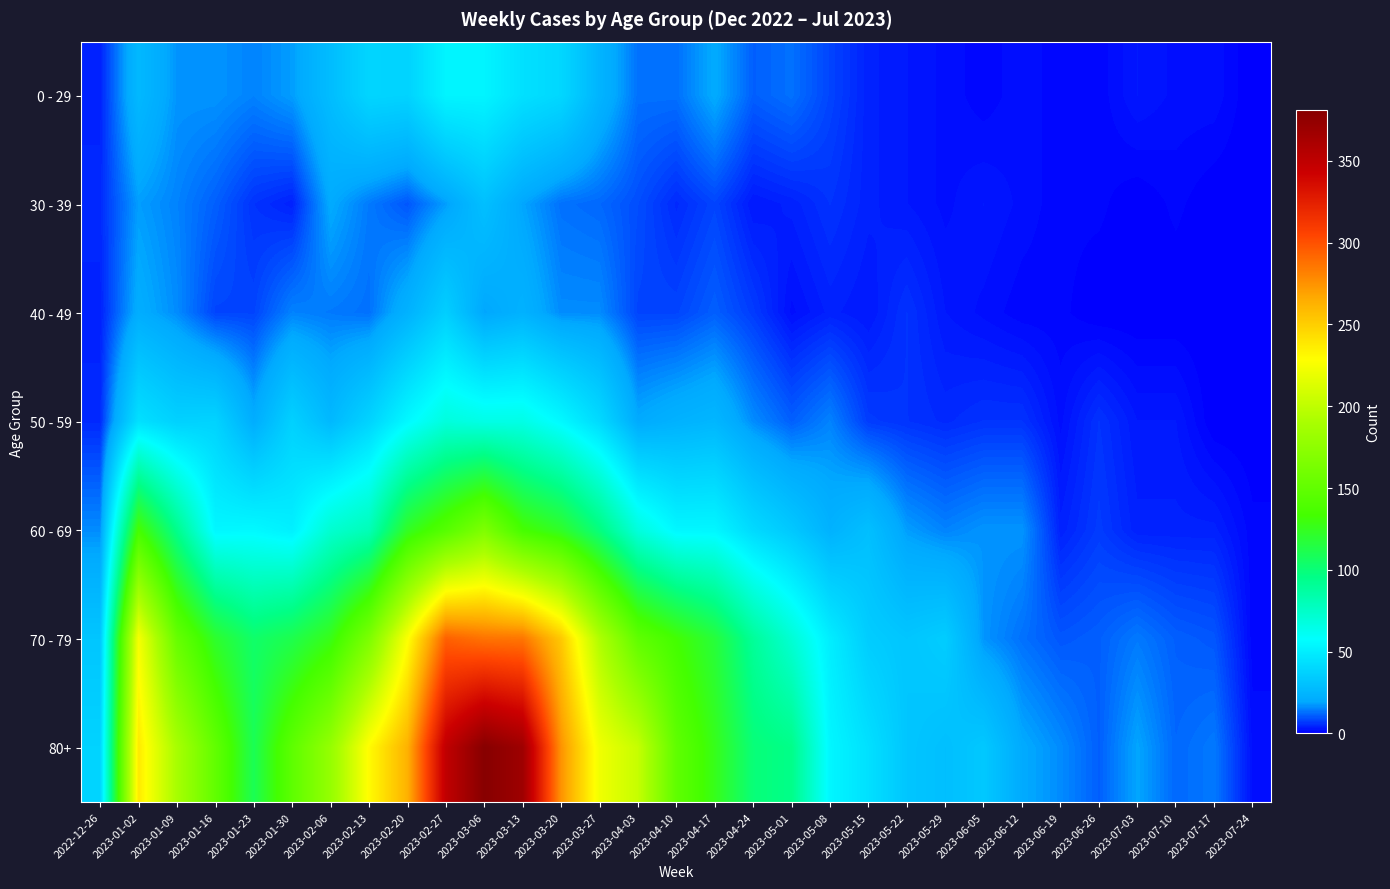

Reading left to right, what are all the values shown in this chart?

0 - 29: 2022-12-26=4	2023-01-02=26	2023-01-09=17	2023-01-16=17	2023-01-23=15	2023-01-30=18	2023-02-06=28	2023-02-13=39	2023-02-20=38	2023-02-27=53	2023-03-06=53	2023-03-13=44	2023-03-20=40	2023-03-27=24	2023-04-03=13	2023-04-10=13	2023-04-17=20	2023-04-24=11	2023-05-01=13	2023-05-08=8	2023-05-15=4	2023-05-22=3	2023-05-29=2	2023-06-05=1	2023-06-12=2	2023-06-19=1	2023-06-26=1	2023-07-03=3	2023-07-10=2	2023-07-17=2	2023-07-24=0
30 - 39: 2022-12-26=5	2023-01-02=18	2023-01-09=15	2023-01-16=11	2023-01-23=6	2023-01-30=4	2023-02-06=20	2023-02-13=14	2023-02-20=10	2023-02-27=18	2023-03-06=29	2023-03-13=19	2023-03-20=13	2023-03-27=12	2023-04-03=9	2023-04-10=5	2023-04-17=8	2023-04-24=3	2023-05-01=4	2023-05-08=6	2023-05-15=4	2023-05-22=3	2023-05-29=2	2023-06-05=3	2023-06-12=2	2023-06-19=1	2023-06-26=1	2023-07-03=0	2023-07-10=1	2023-07-17=0	2023-07-24=0
40 - 49: 2022-12-26=4	2023-01-02=21	2023-01-09=16	2023-01-16=8	2023-01-23=8	2023-01-30=15	2023-02-06=14	2023-02-13=13	2023-02-20=23	2023-02-27=36	2023-03-06=19	2023-03-13=23	2023-03-20=16	2023-03-27=16	2023-04-03=8	2023-04-10=8	2023-04-17=11	2023-04-24=7	2023-05-01=2	2023-05-08=4	2023-05-15=3	2023-05-22=6	2023-05-29=3	2023-06-05=2	2023-06-12=1	2023-06-19=1	2023-06-26=0	2023-07-03=0	2023-07-10=0	2023-07-17=0	2023-07-24=0
50 - 59: 2022-12-26=5	2023-01-02=44	2023-01-09=37	2023-01-16=38	2023-01-23=21	2023-01-30=37	2023-02-06=26	2023-02-13=38	2023-02-20=55	2023-02-27=68	2023-03-06=65	2023-03-13=65	2023-03-20=55	2023-03-27=41	2023-04-03=20	2023-04-10=23	2023-04-17=25	2023-04-24=16	2023-05-01=11	2023-05-08=15	2023-05-15=7	2023-05-22=6	2023-05-29=5	2023-06-05=6	2023-06-12=6	2023-06-19=2	2023-06-26=6	2023-07-03=3	2023-07-10=3	2023-07-17=0	2023-07-24=0
60 - 69: 2022-12-26=16	2023-01-02=134	2023-01-09=94	2023-01-16=54	2023-01-23=55	2023-01-30=51	2023-02-06=72	2023-02-13=80	2023-02-20=123	2023-02-27=143	2023-03-06=166	2023-03-13=134	2023-03-20=122	2023-03-27=98	2023-04-03=68	2023-04-10=54	2023-04-17=54	2023-04-24=41	2023-05-01=33	2023-05-08=23	2023-05-15=29	2023-05-22=18	2023-05-29=15	2023-06-05=17	2023-06-12=17	2023-06-19=4	2023-06-26=7	2023-07-03=4	2023-07-10=4	2023-07-17=4	2023-07-24=1
70 - 79: 2022-12-26=32	2023-01-02=225	2023-01-09=153	2023-01-16=121	2023-01-23=104	2023-01-30=112	2023-02-06=127	2023-02-13=165	2023-02-20=227	2023-02-27=294	2023-03-06=287	2023-03-13=286	2023-03-20=253	2023-03-27=193	2023-04-03=149	2023-04-10=133	2023-04-17=117	2023-04-24=90	2023-05-01=71	2023-05-08=50	2023-05-15=35	2023-05-22=32	2023-05-29=35	2023-06-05=17	2023-06-12=13	2023-06-19=10	2023-06-26=11	2023-07-03=14	2023-07-10=11	2023-07-17=10	2023-07-24=1
80+: 2022-12-26=38	2023-01-02=238	2023-01-09=189	2023-01-16=150	2023-01-23=110	2023-01-30=148	2023-02-06=179	2023-02-13=230	2023-02-20=263	2023-02-27=349	2023-03-06=381	2023-03-13=368	2023-03-20=275	2023-03-27=222	2023-04-03=203	2023-04-10=149	2023-04-17=126	2023-04-24=100	2023-05-01=95	2023-05-08=54	2023-05-15=44	2023-05-22=32	2023-05-29=29	2023-06-05=33	2023-06-12=20	2023-06-19=16	2023-06-26=11	2023-07-03=19	2023-07-10=12	2023-07-17=14	2023-07-24=2